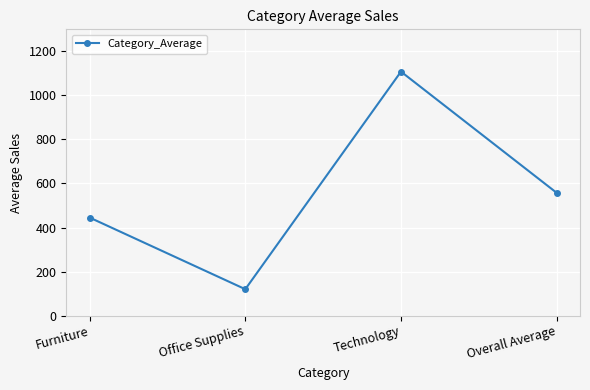

Does the chart display data point markers on the line(s)?

Yes